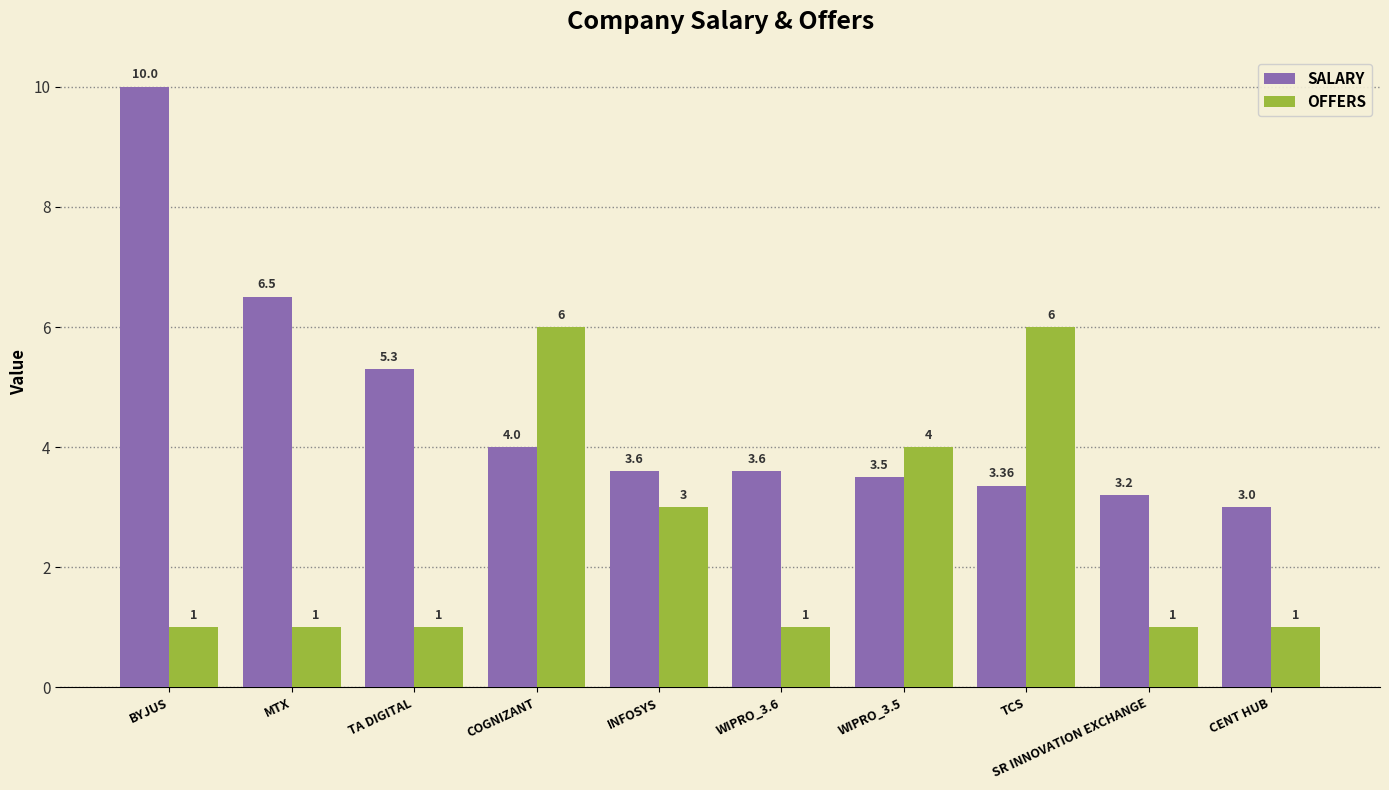

What is the total value across all series at WIPRO_3.6?

4.6